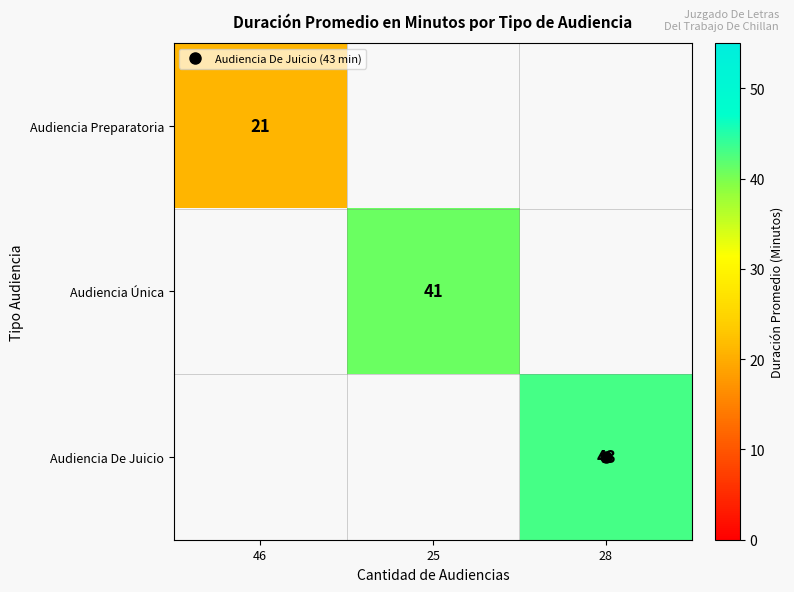

Is the value of Audiencia Única at 25 greater than the value of Audiencia Preparatoria at 46?

Yes